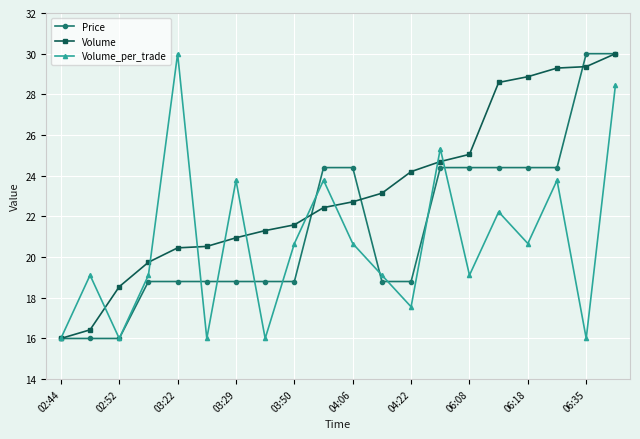

What is the value of the Volume_per_trade point at the 19th from the left?

16.0